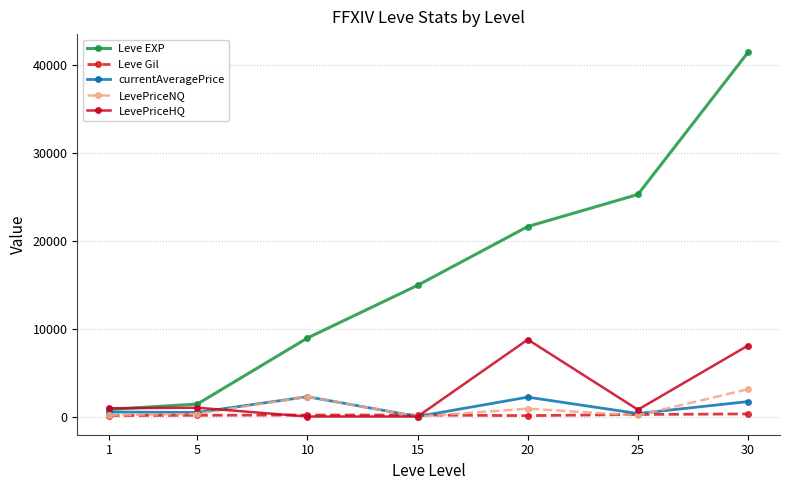

What is the greatest value displayed?

41410.0